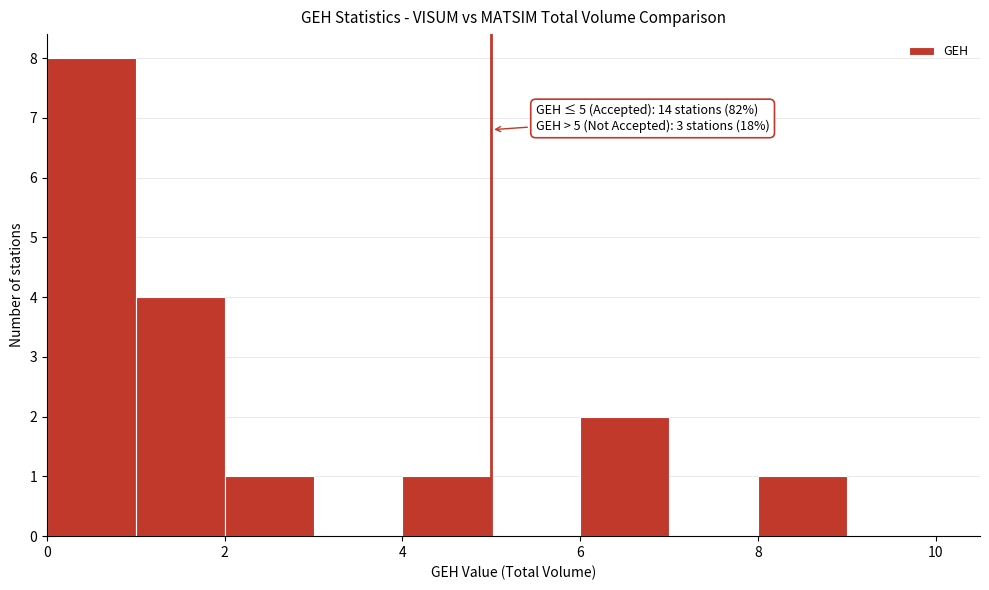

Over which range of the x-axis is the bar tallest?

0 to 1